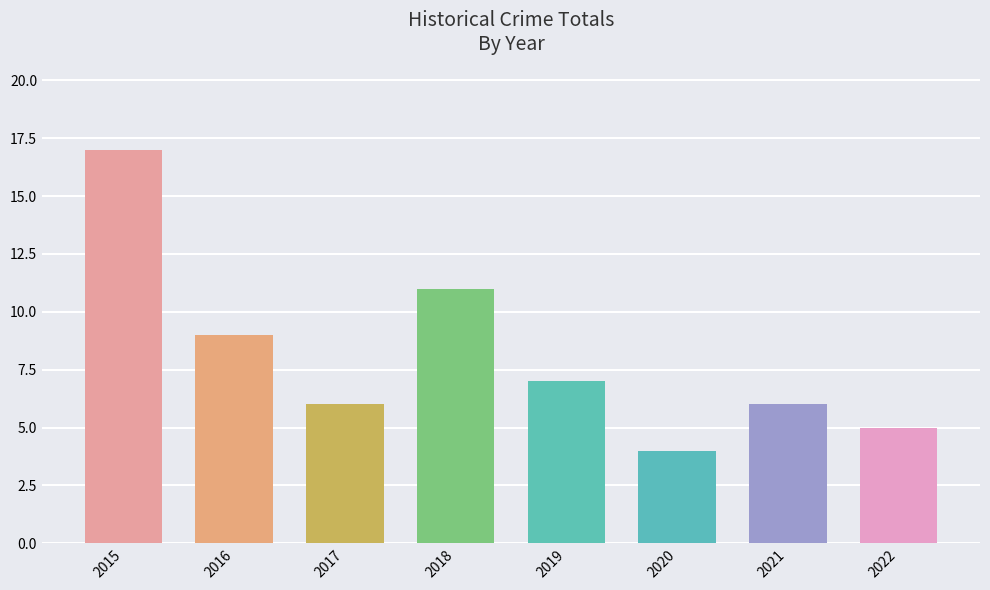

What is the average value?

8